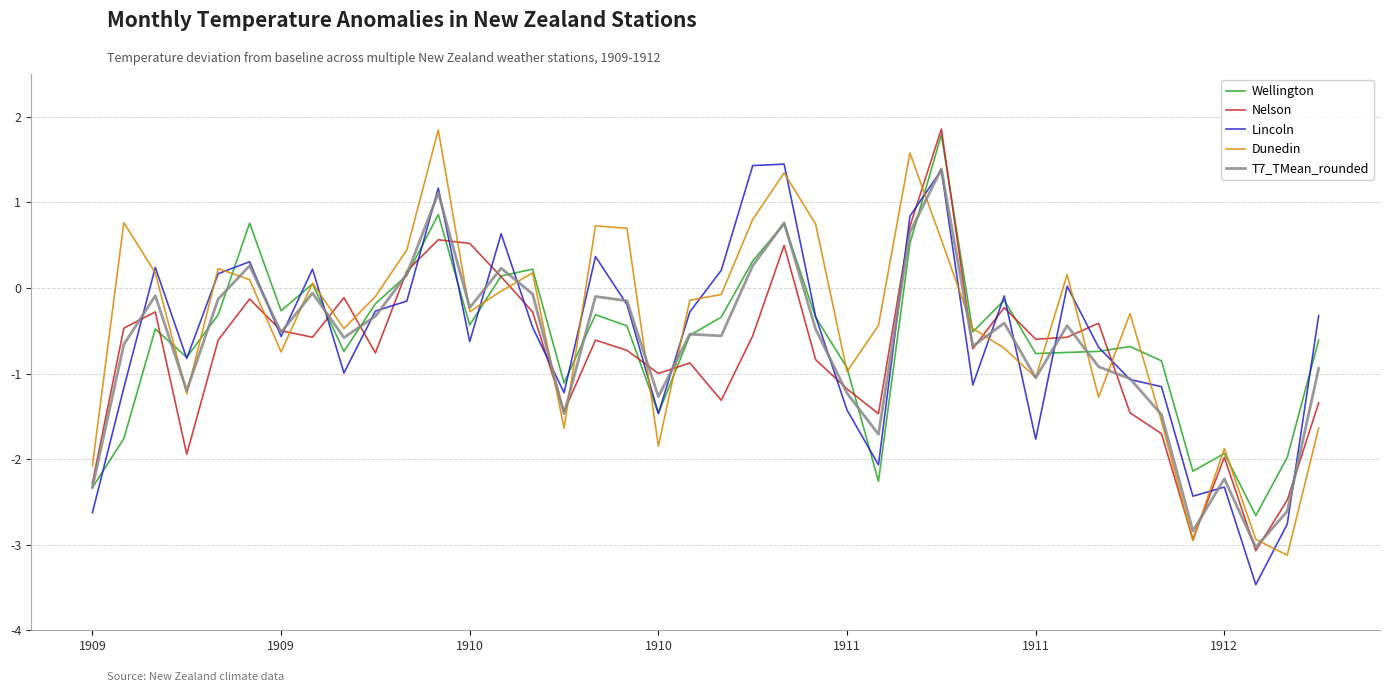

Does the chart have visible grid lines?

Yes